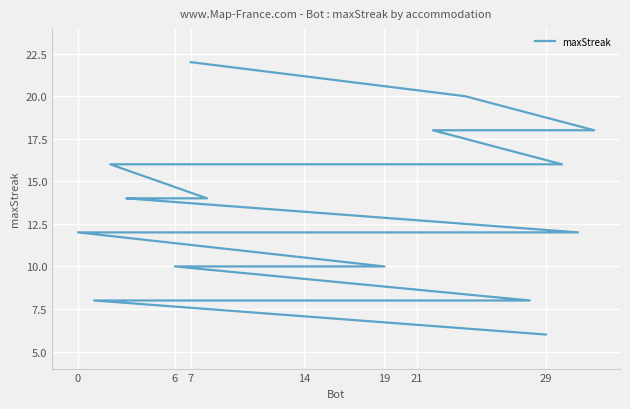

Which category has the highest value across all series?

7